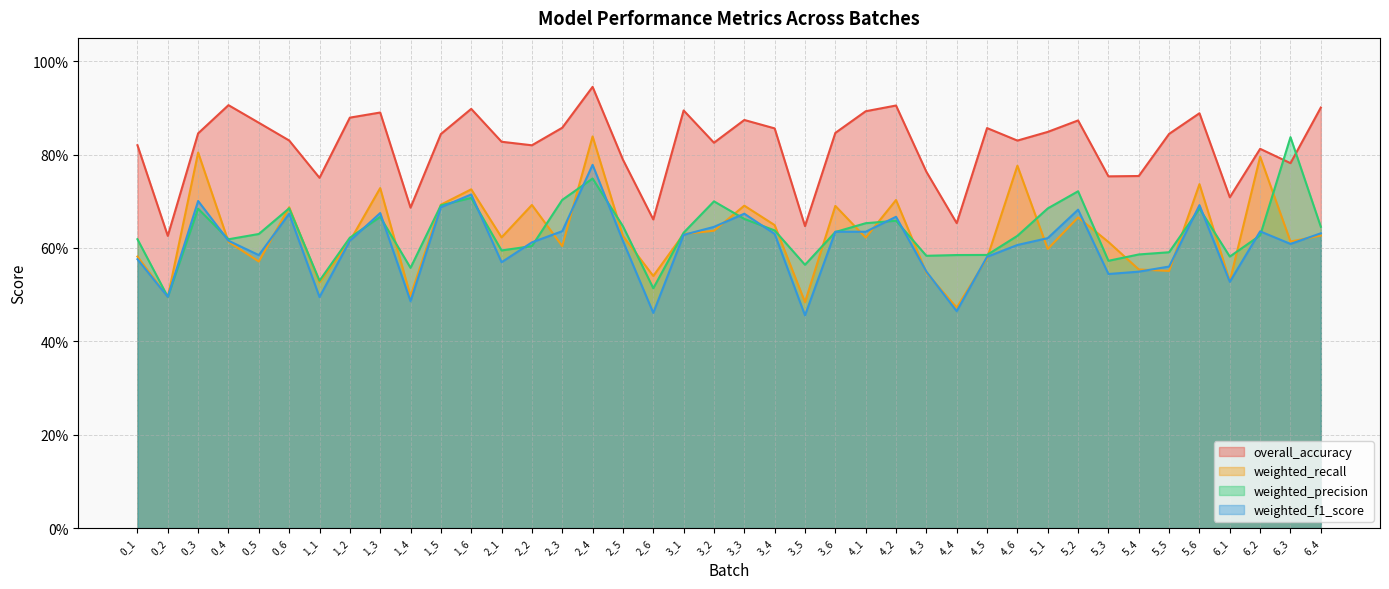

What is the value of the weighted_recall point at the 25th from the left?

0.6